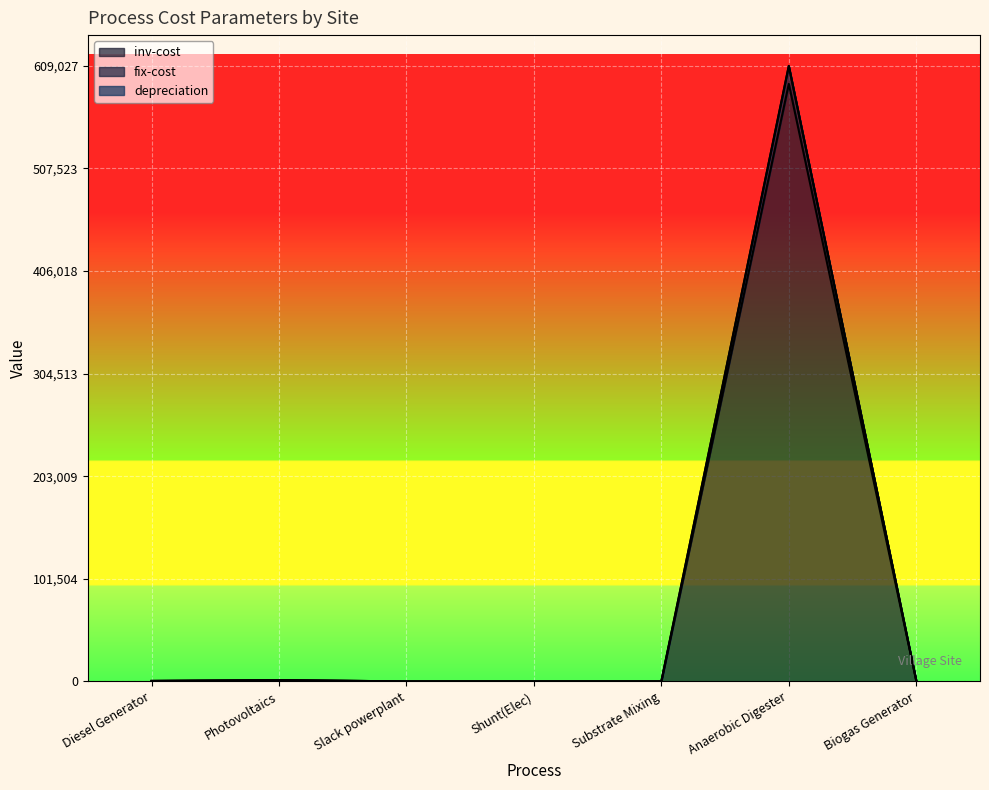

Is it true that inv-cost equals 0.0 at Substrate Mixing?

True